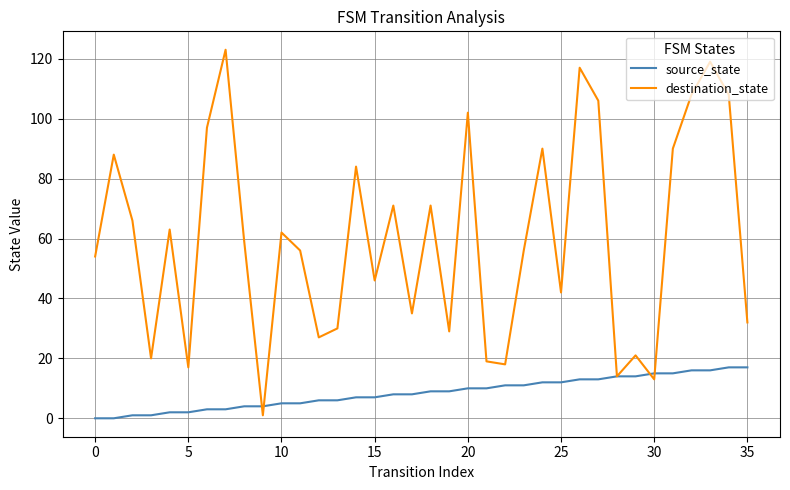

Rank the series by their average value, from lowest to highest.

source_state, destination_state